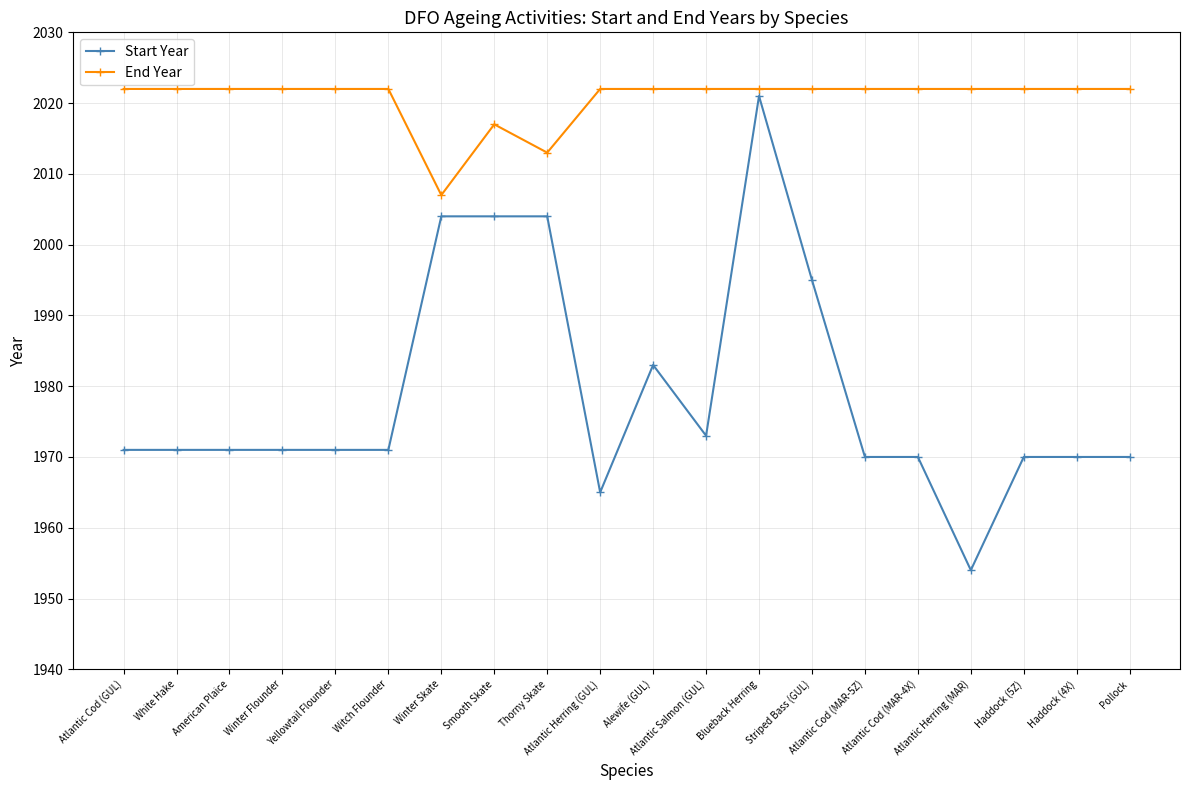

At which label is End Year closest to 2014?

Thorny Skate